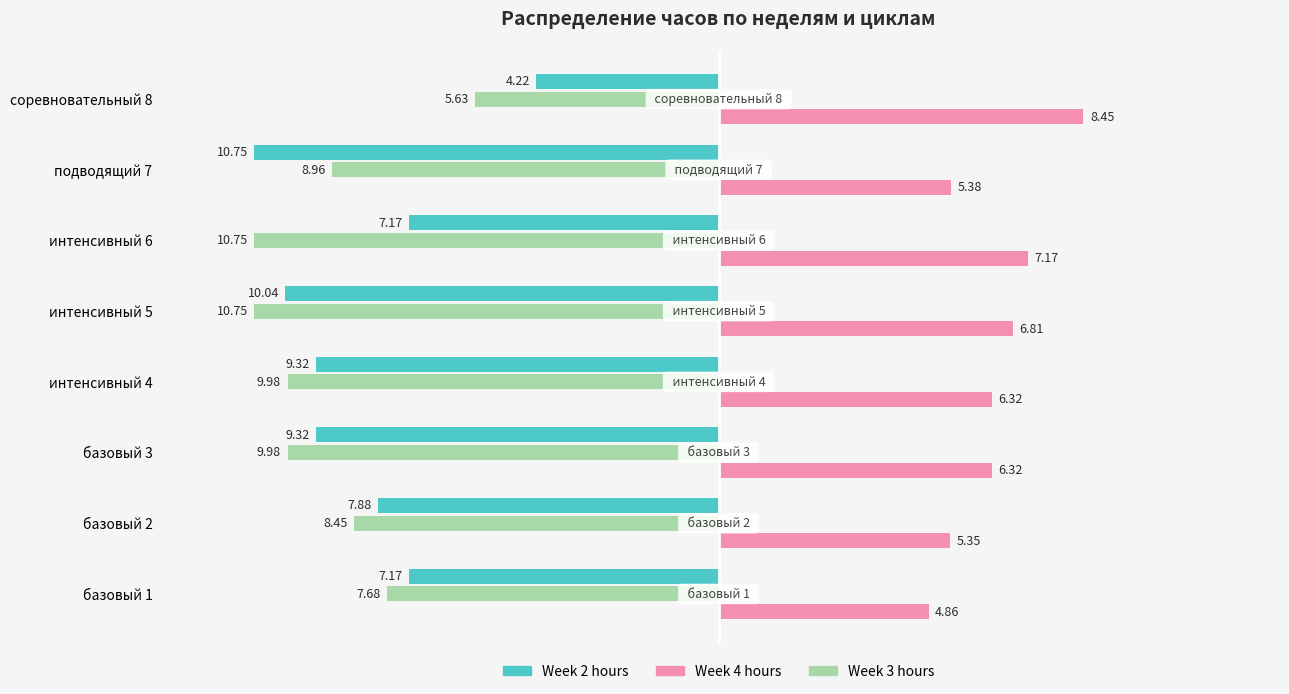

Which label corresponds to the largest value in the chart?

соревновательный 8